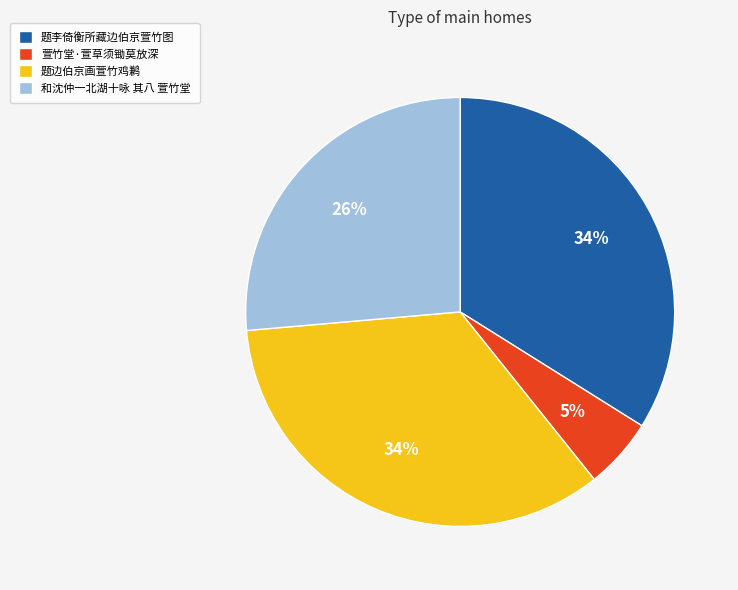

How many segments does this pie chart have?

4